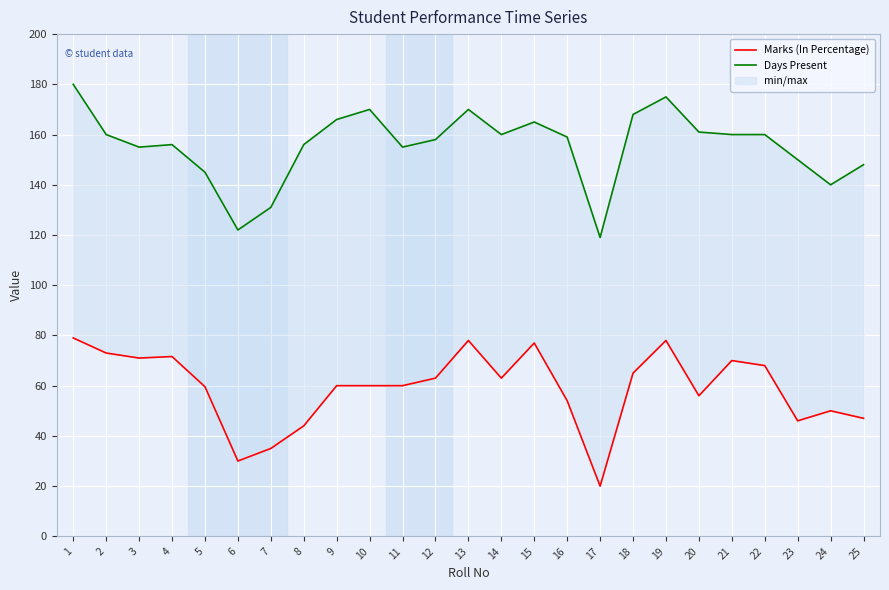

How many data points in Days Present are less than 159?

12